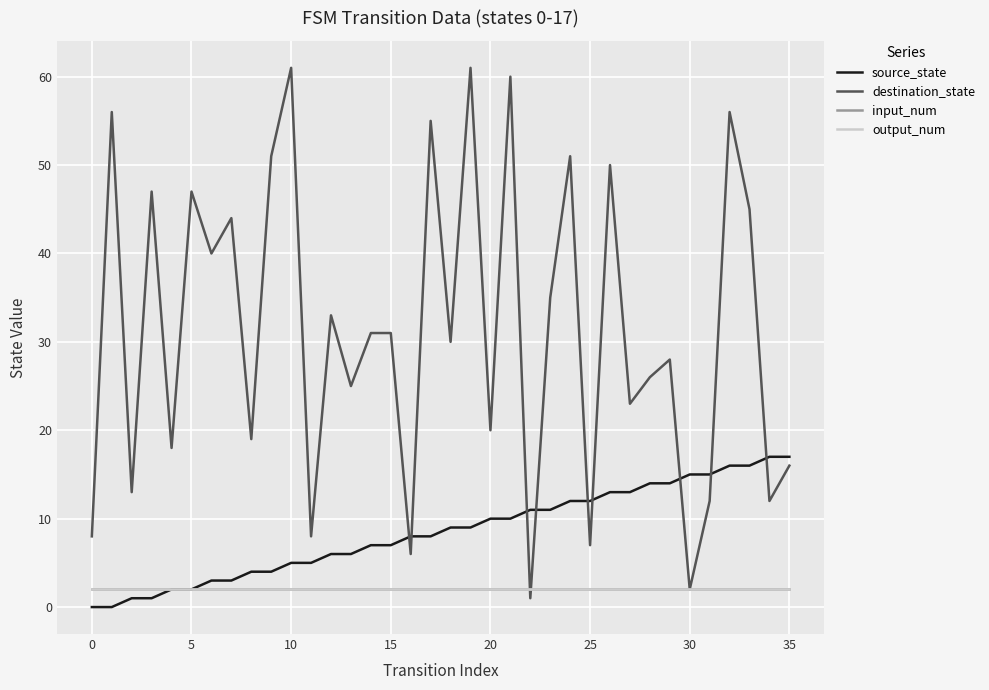

Is this an area chart (filled region under the line)?

No